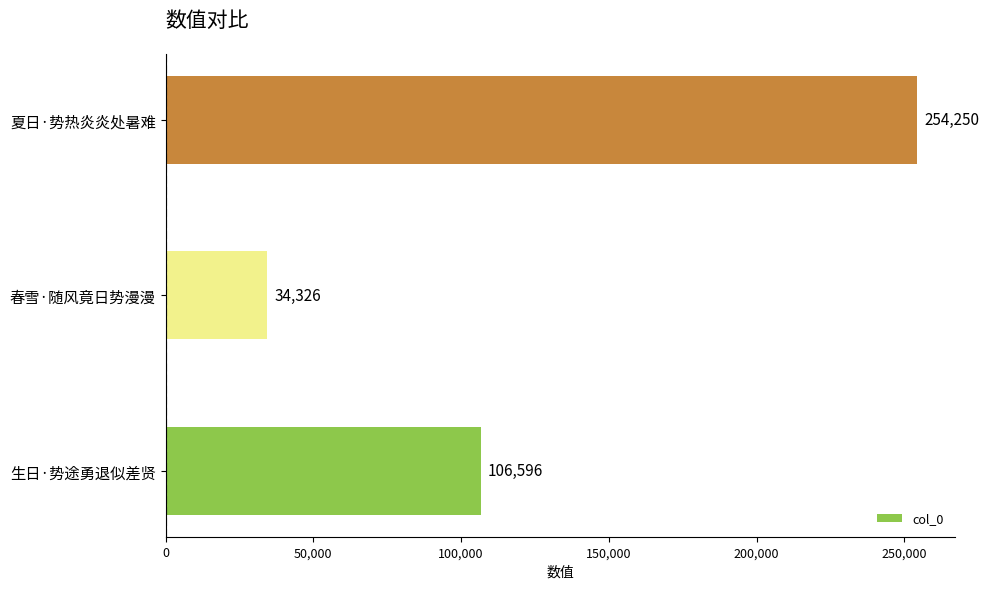

Count the values in the range 34326 to 254250.

3